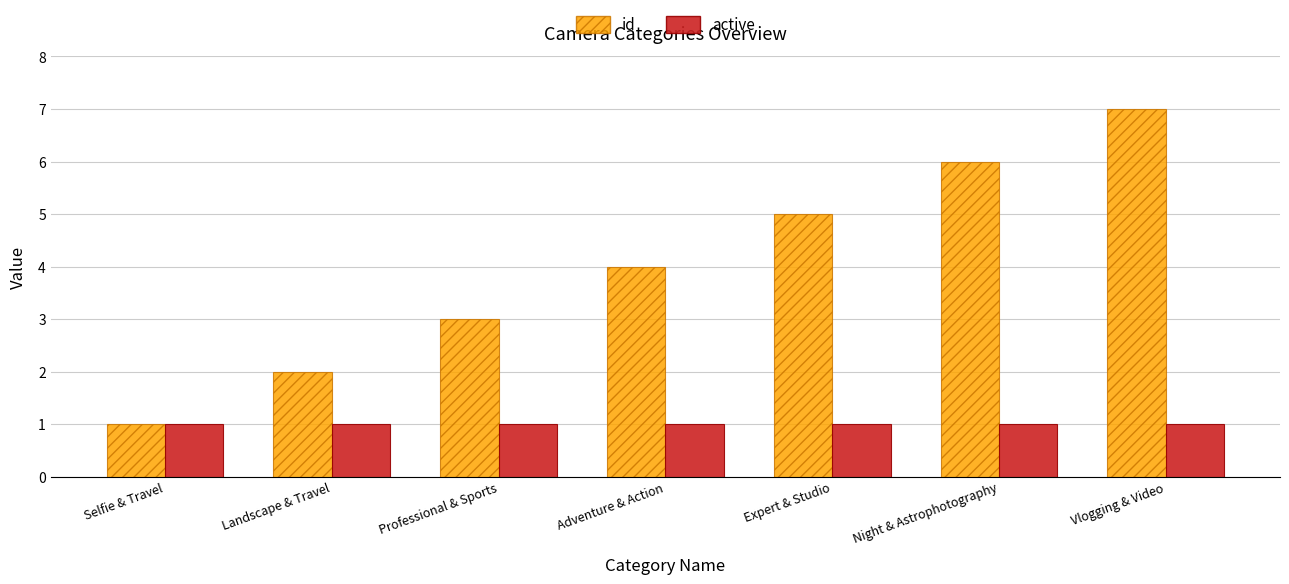

What is the spread (max minus min) of values at Professional & Sports?

2